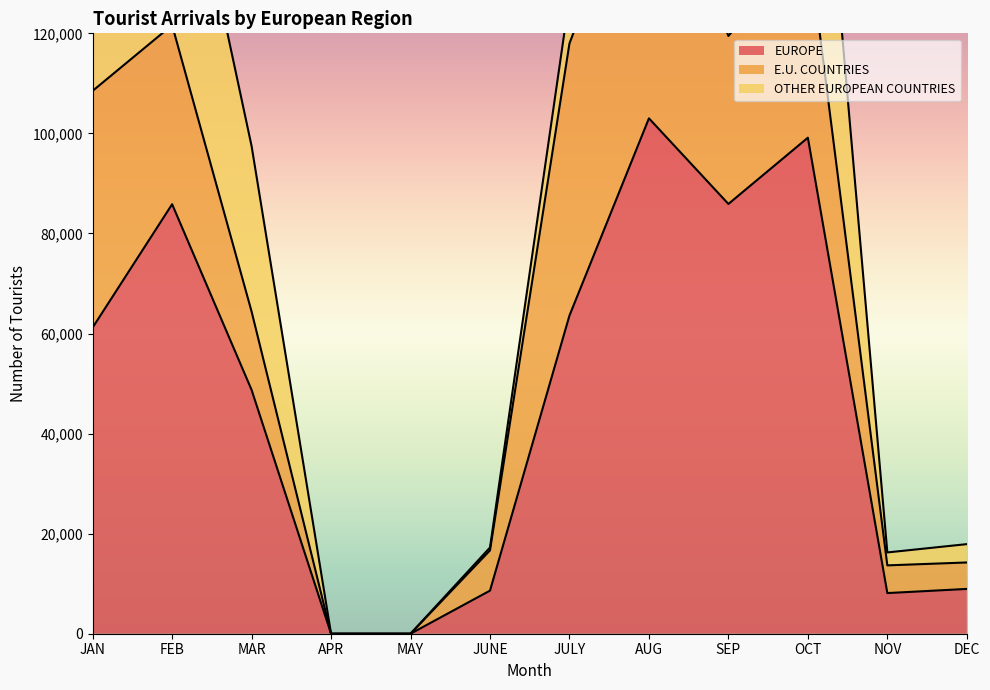

True or false: OTHER EUROPEAN COUNTRIES and EUROPE cross at least once.

False